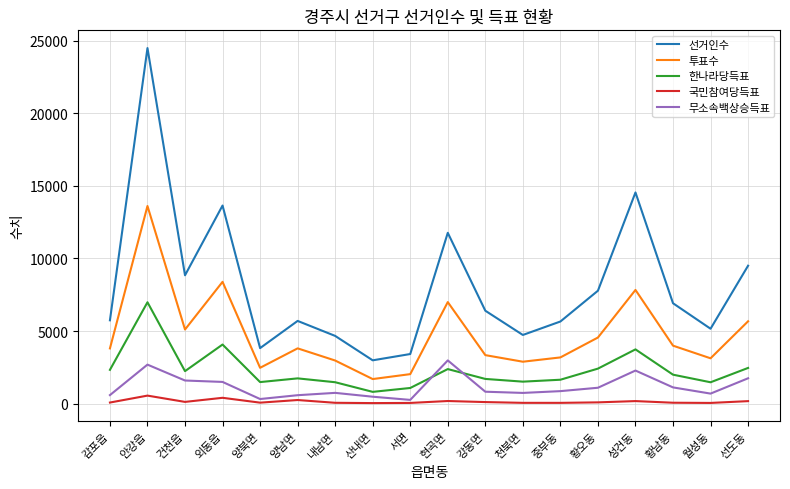

Which series changed the most between 안강읍 and 서면?

선거인수